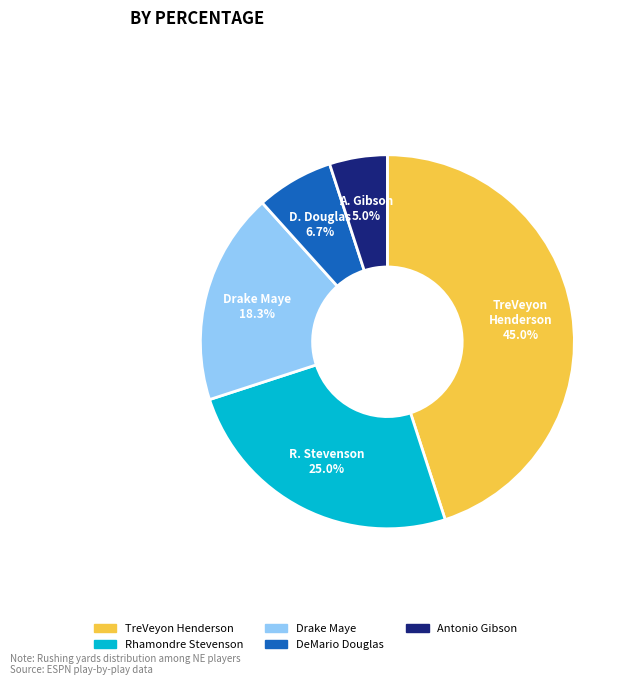

Rank the categories by value from lowest to highest.

Antonio Gibson, DeMario Douglas, Drake Maye, Rhamondre Stevenson, TreVeyon Henderson